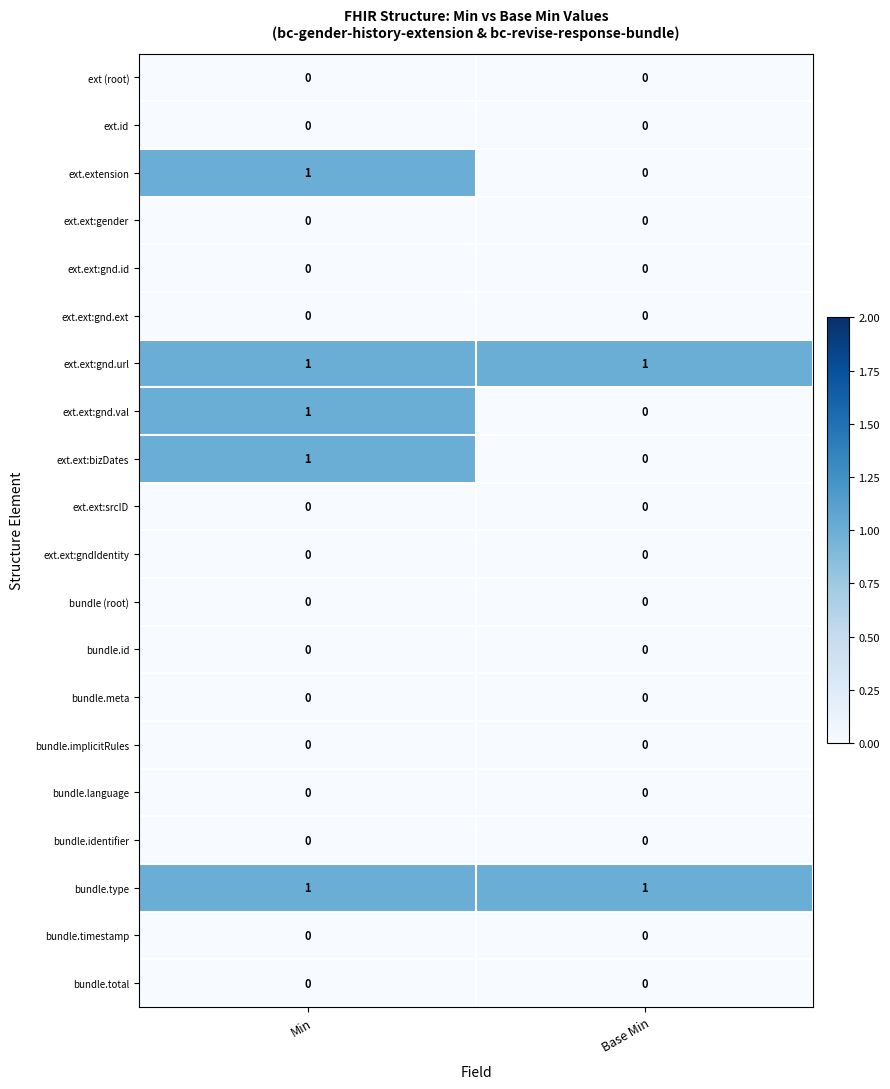

Is the value of ext.ext:gnd.url at Base Min greater than the value of ext.id at Base Min?

Yes